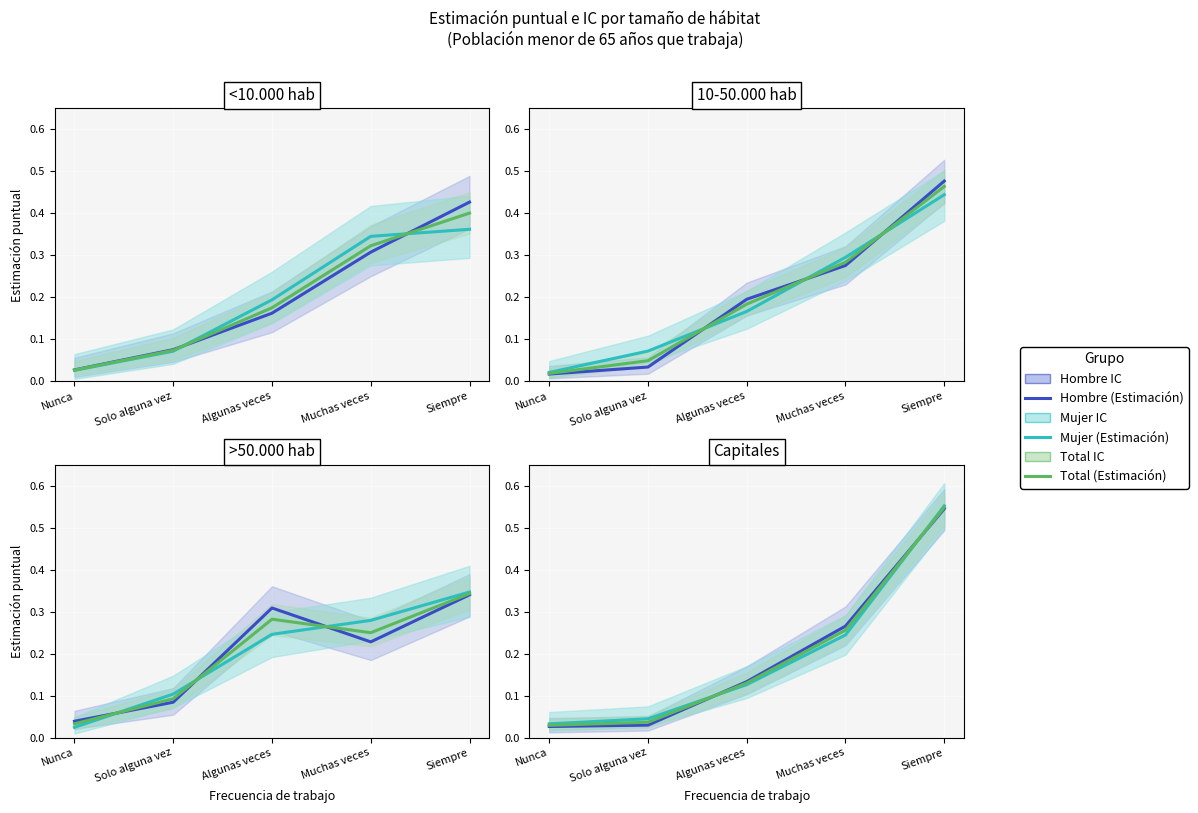

At how many categories does at least one series exceed 0?

5